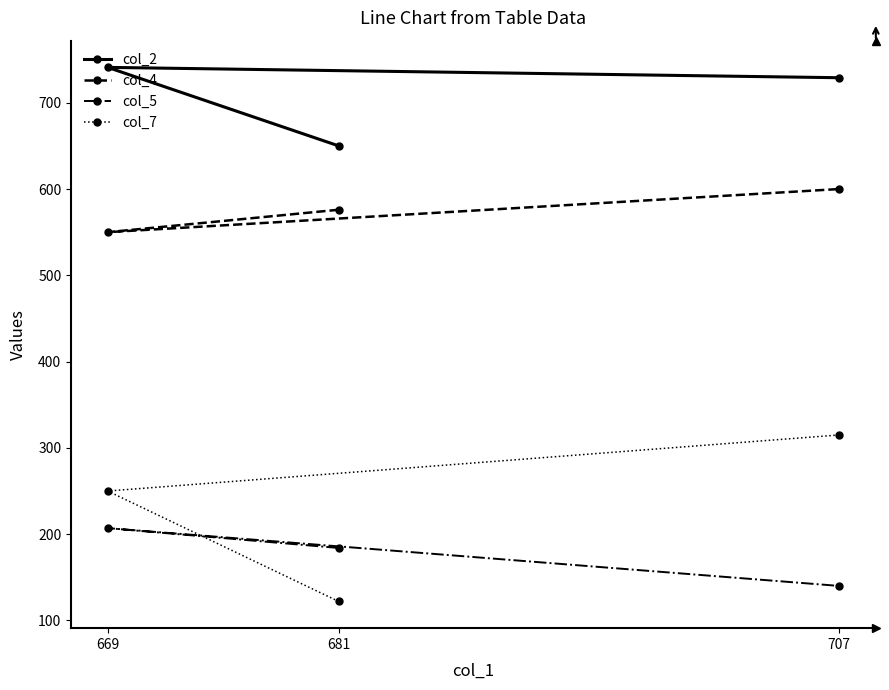

What is the difference between the maximum and minimum values in the col_2 series?

91